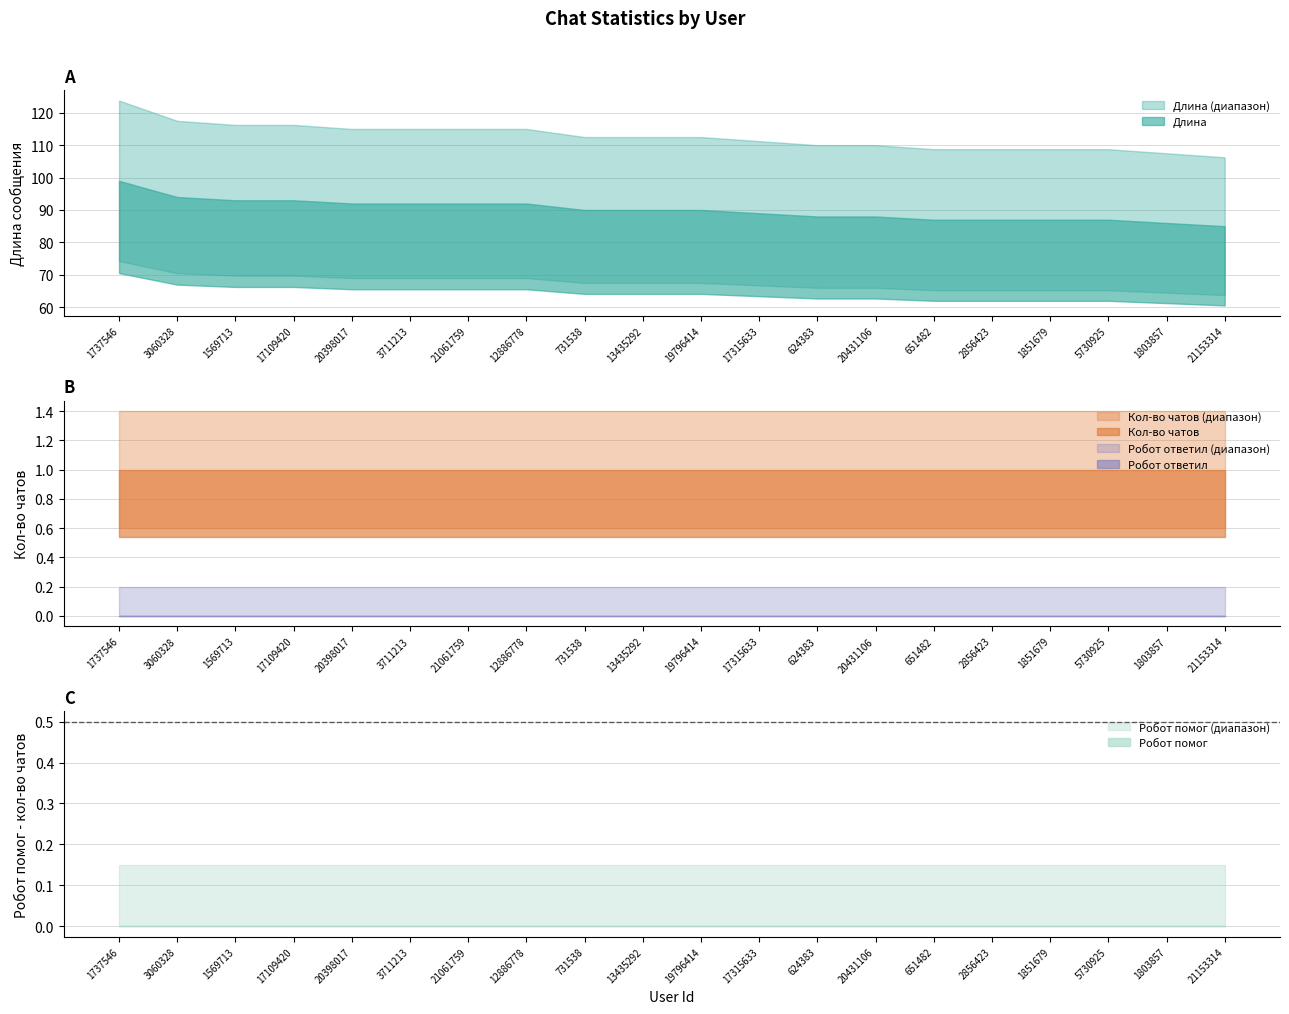

Between 12886778 and 21061759, which is larger?

12886778